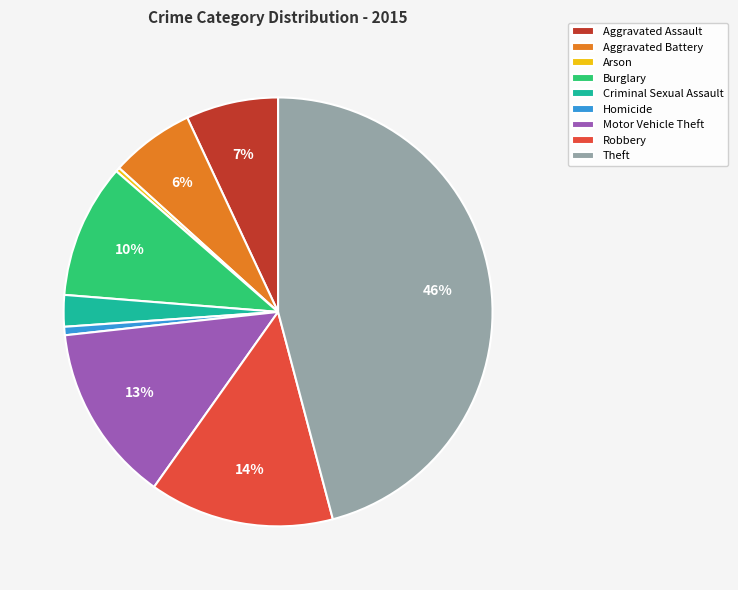

True or false: Aggravated Battery accounts for 6% of the total.

True